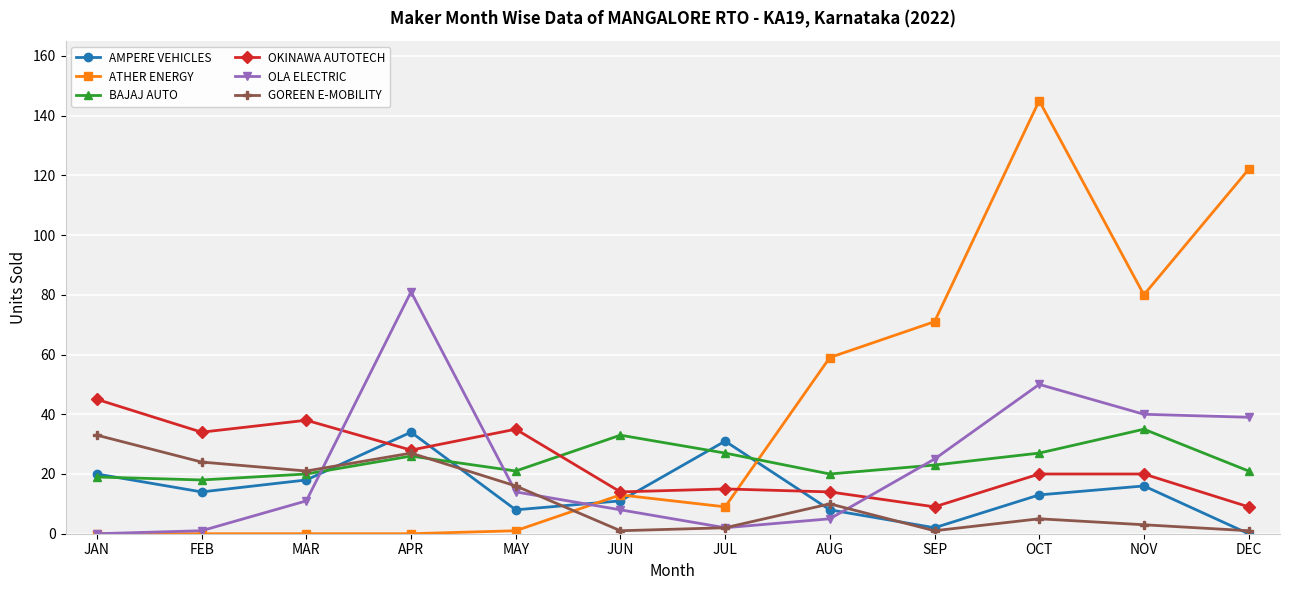

At which category does AMPERE VEHICLES reach its first local valley?

FEB